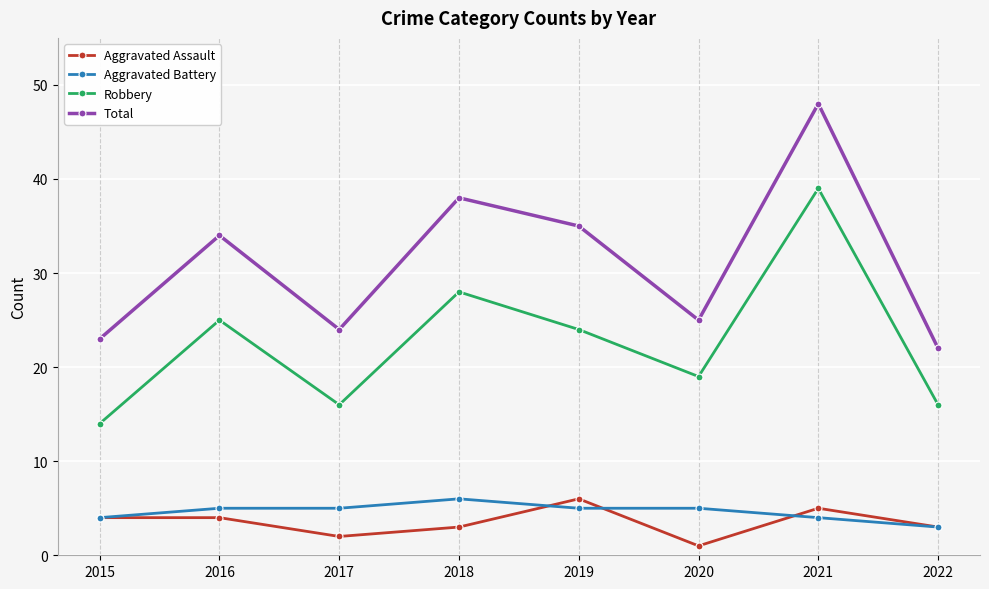

How many Aggravated Battery values are between 4 and 5?

6